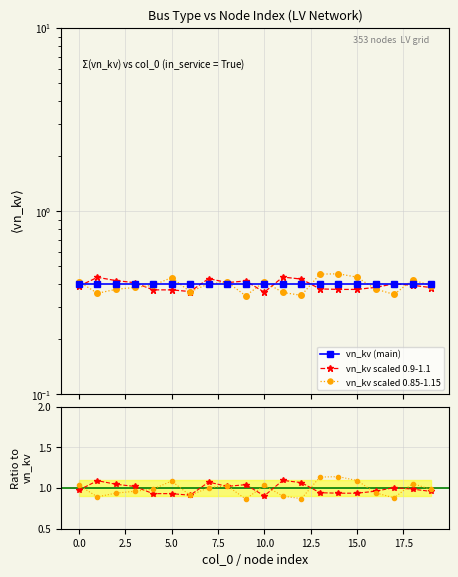

What is the lowest value of the vn_kv (main) series?

0.4